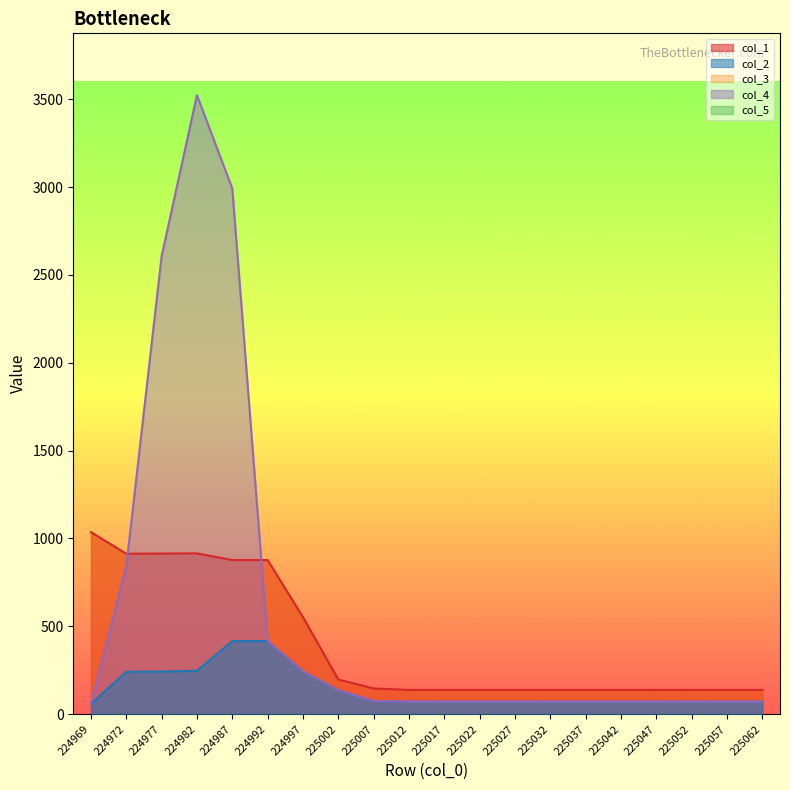

Is the value of col_4 at 225022 greater than the value of col_1 at 225032?

No